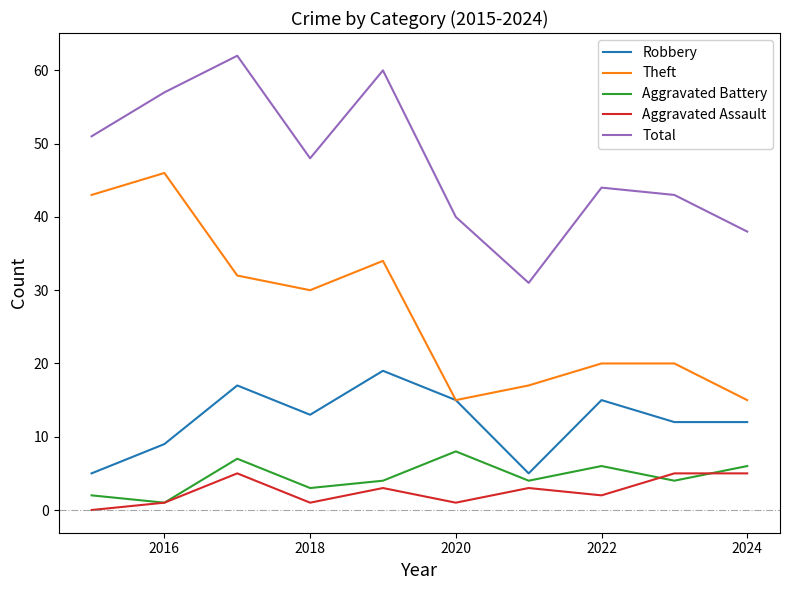

Reading right to left, transcribe all the data shown in this chart.

Robbery: 12	12	15	5	15	19	13	17	9	5
Theft: 15	20	20	17	15	34	30	32	46	43
Aggravated Battery: 6	4	6	4	8	4	3	7	1	2
Aggravated Assault: 5	5	2	3	1	3	1	5	1	0
Total: 38	43	44	31	40	60	48	62	57	51